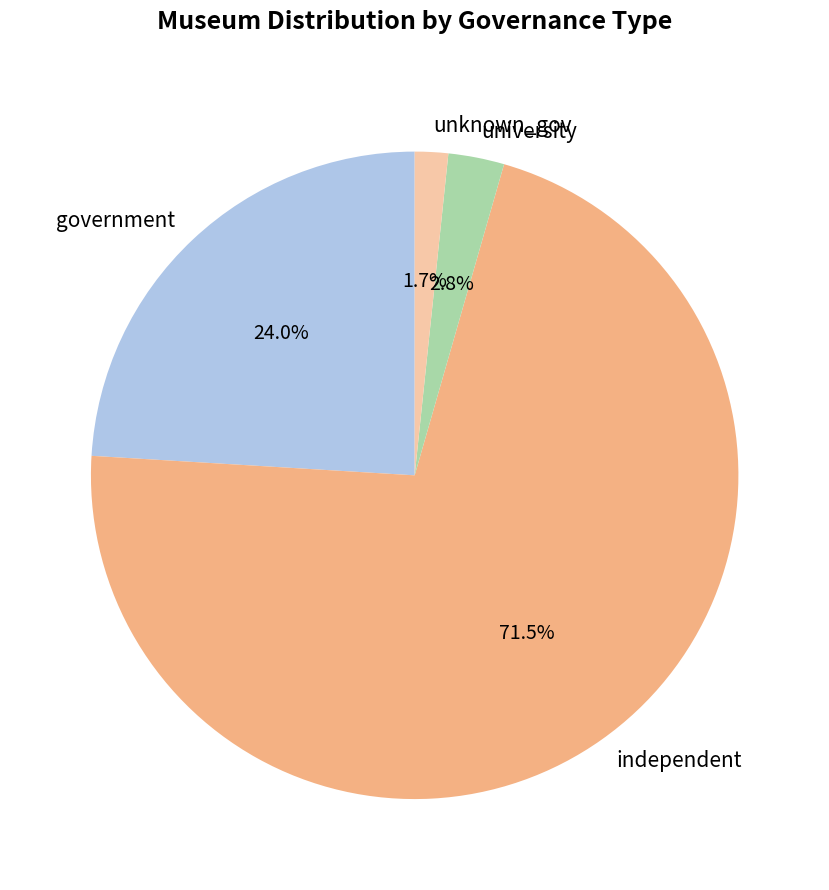

Is it true that university is 3% of the pie?

True